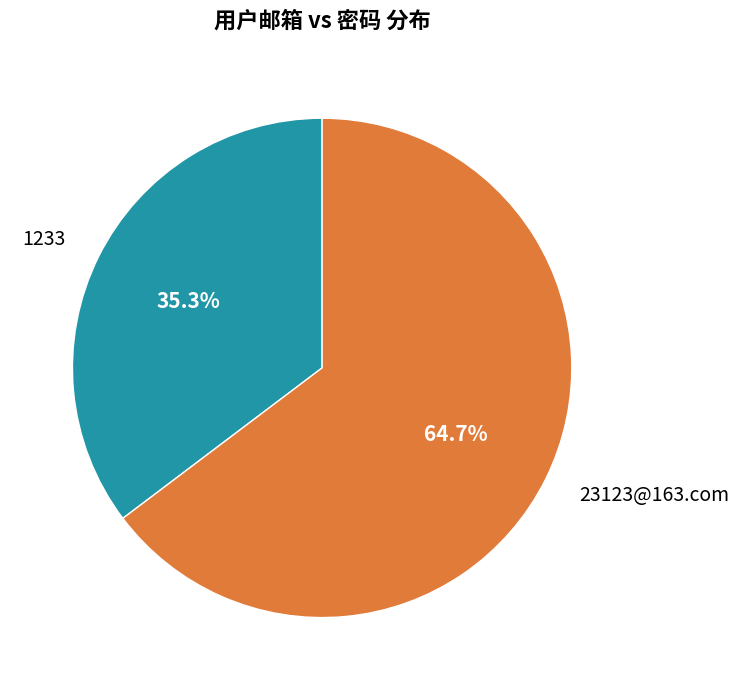

Is 1233 the majority of the pie?

No